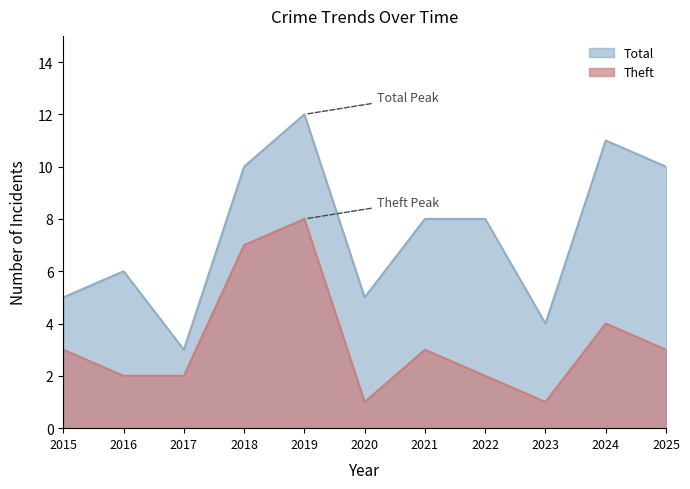

Rank the categories by Total value from highest to lowest.

2019, 2024, 2018, 2025, 2021, 2022, 2016, 2015, 2020, 2023, 2017